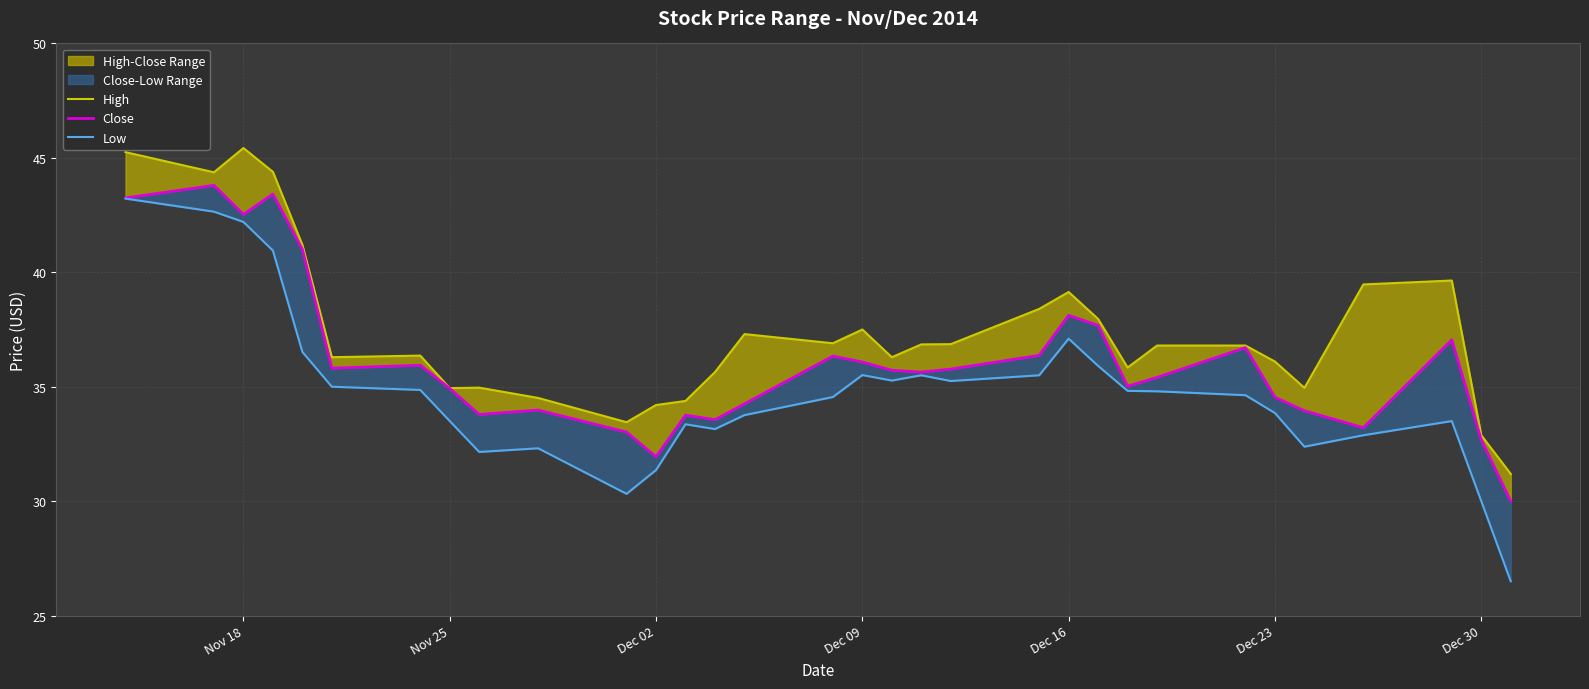

Which series has the largest range (max minus min)?

Low